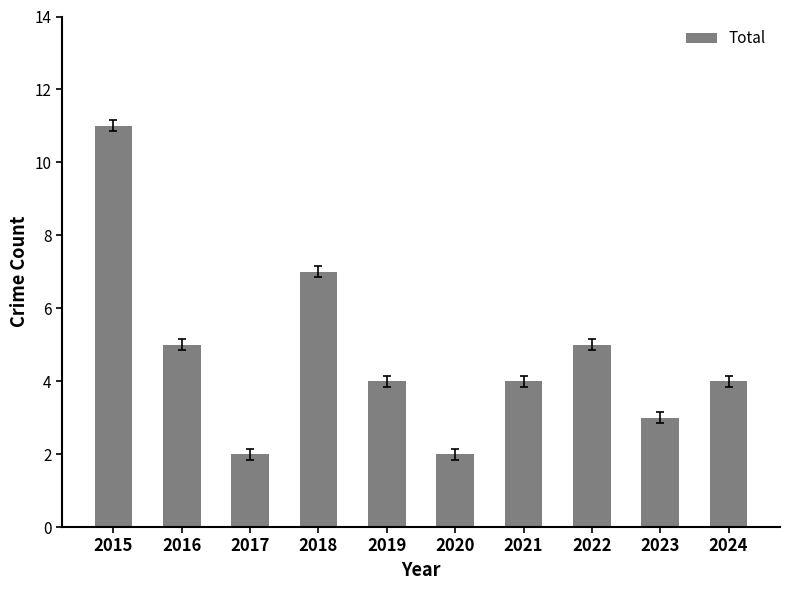

True or false: the data shows 2 at 2016.

False